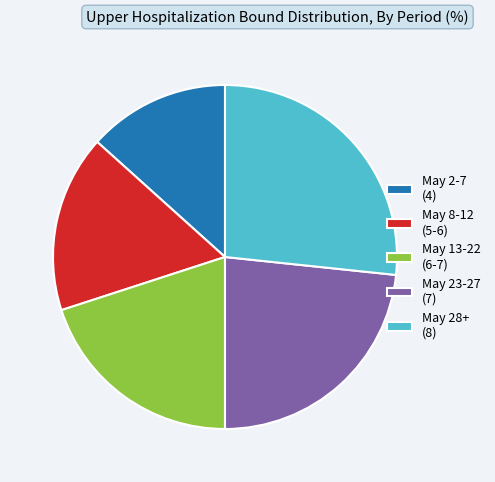

Is it true that May 2-7 (4) is 1% of the pie?

False